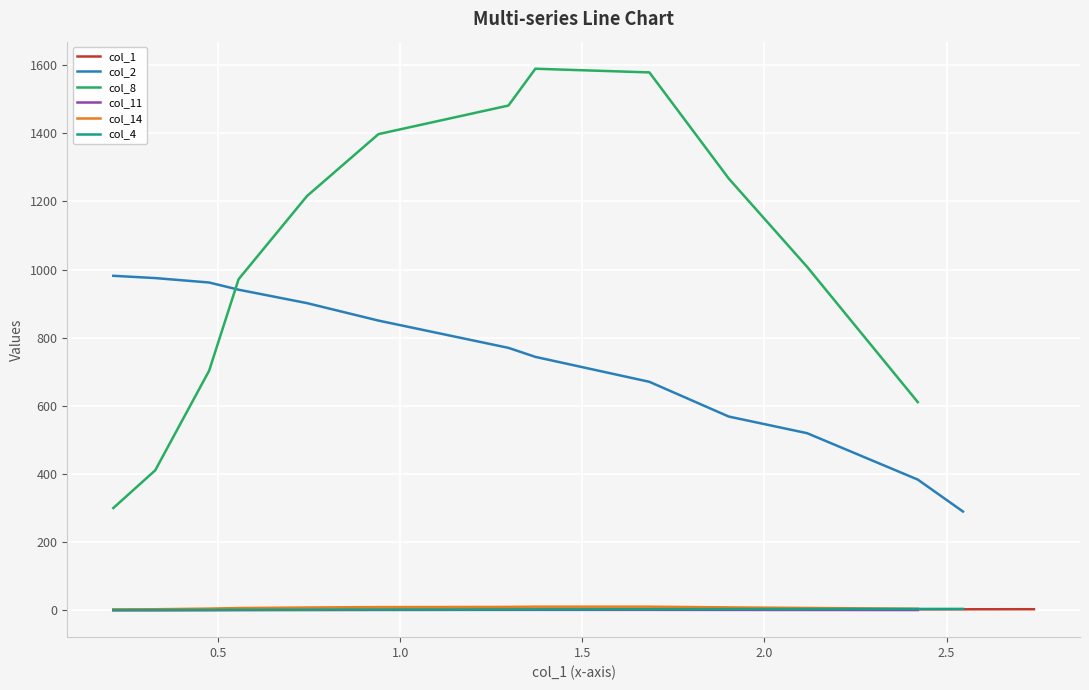

Reading right to left, what are all the values shown in this chart?

2.7	2.5	2.4	2.1	1.9	1.7	1.4	1.3	0.9	0.7	0.6	0.5	0.3	0.2